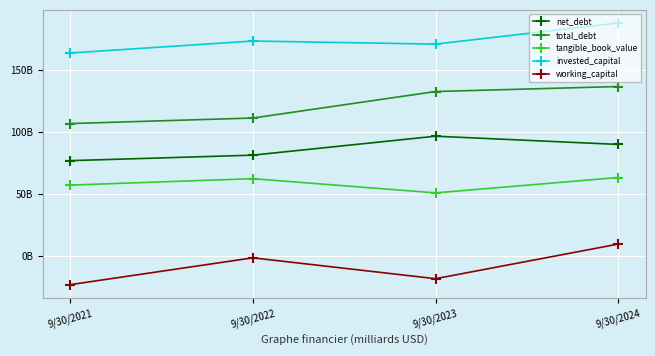

List the series in order of their overall mean, lowest first.

working_capital, tangible_book_value, net_debt, total_debt, invested_capital